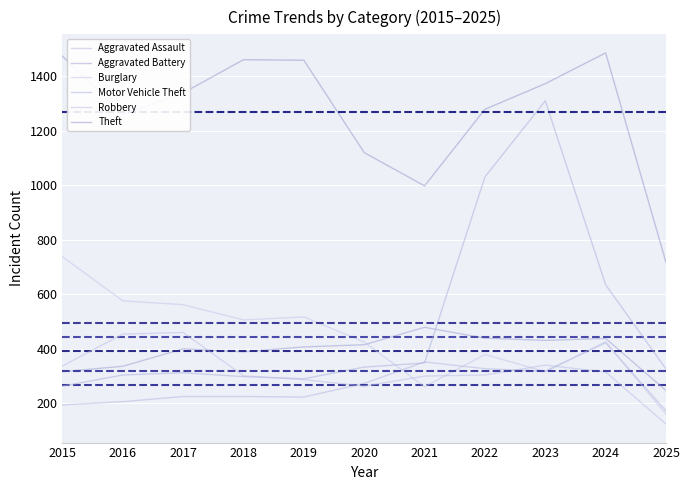

Where is Motor Vehicle Theft nearest to the value 786?

2024